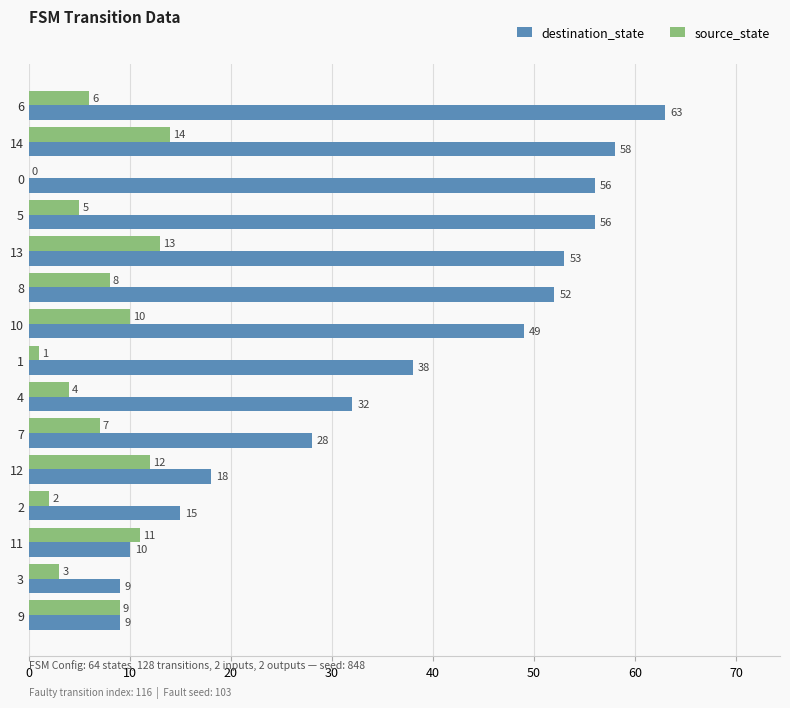

What is the sum of the destination_state values at 3 and 12?

27